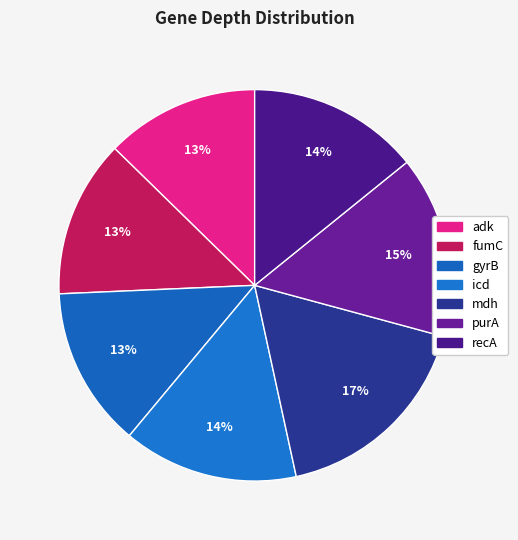

How many segments does this pie chart have?

7